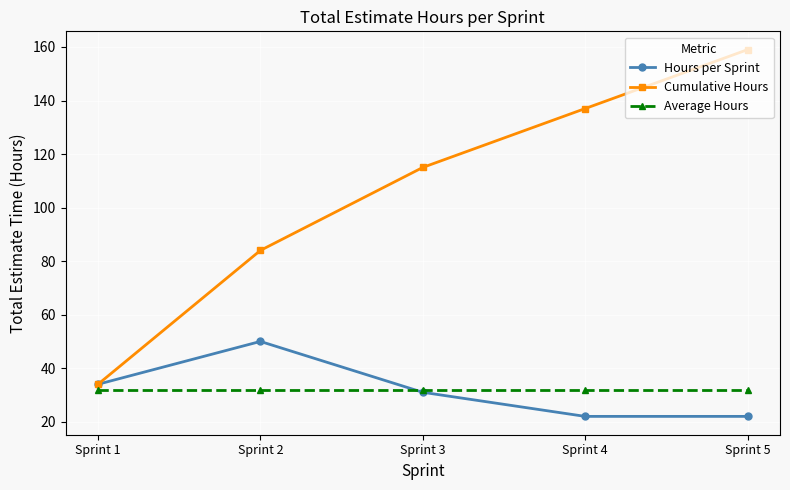

The value of Hours per Sprint at Sprint 1 is 34.0. True or false?

True